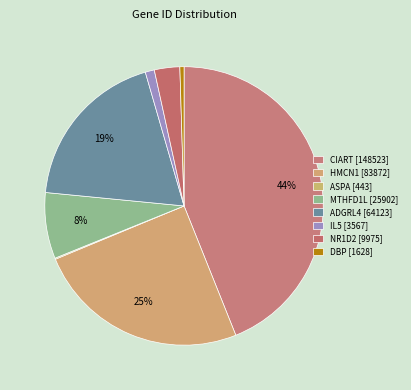

What percentage is the MTHFD1L slice, to the nearest percent?

8%